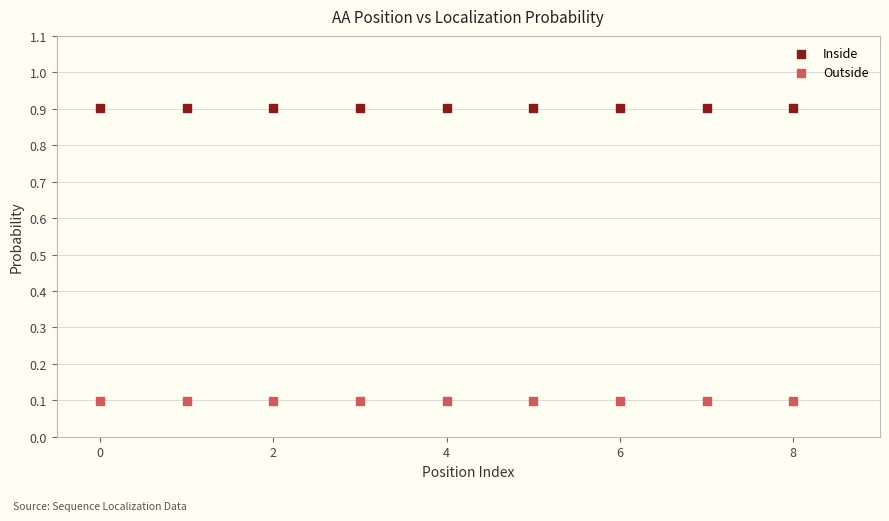

Which series contains the lowest Y value?

Outside